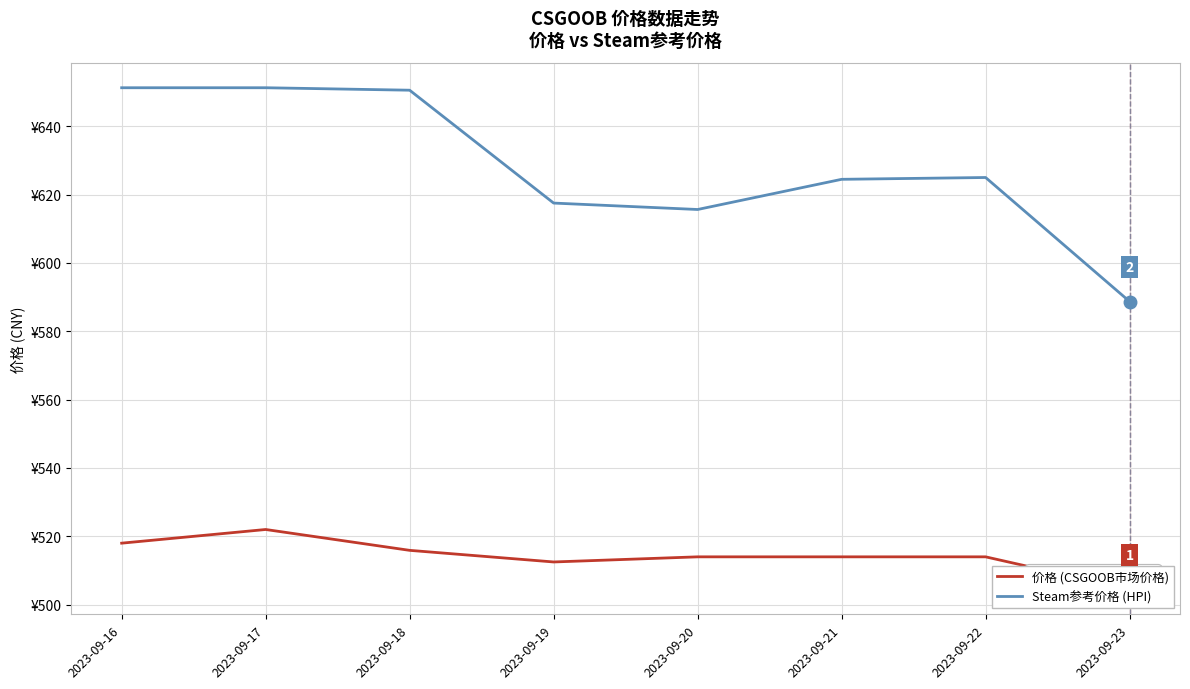

What is the maximum value shown in the chart?

651.2